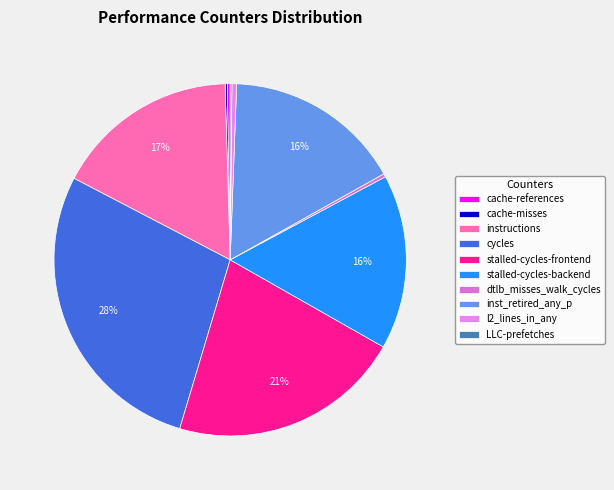

Rank the categories by value from lowest to highest.

LLC-prefetches, cache-misses, cache-references, dtlb_misses_walk_cycles, l2_lines_in_any, stalled-cycles-backend, inst_retired_any_p, instructions, stalled-cycles-frontend, cycles